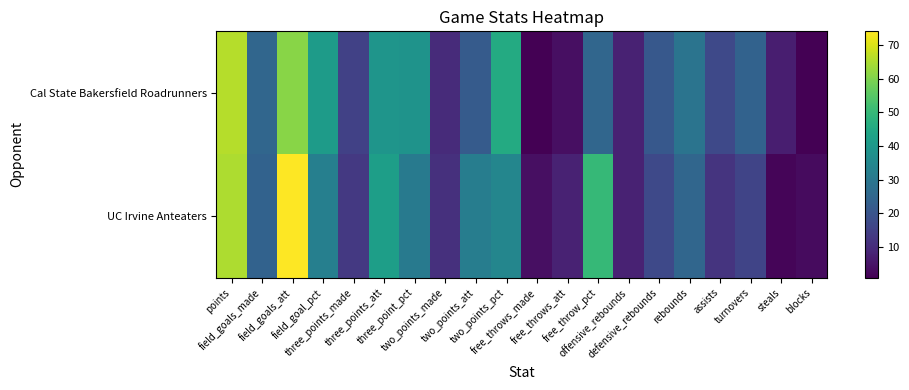

Between field_goal_pct and two_points_pct, which series saw the biggest shift?

Cal State Bakersfield Roadrunners